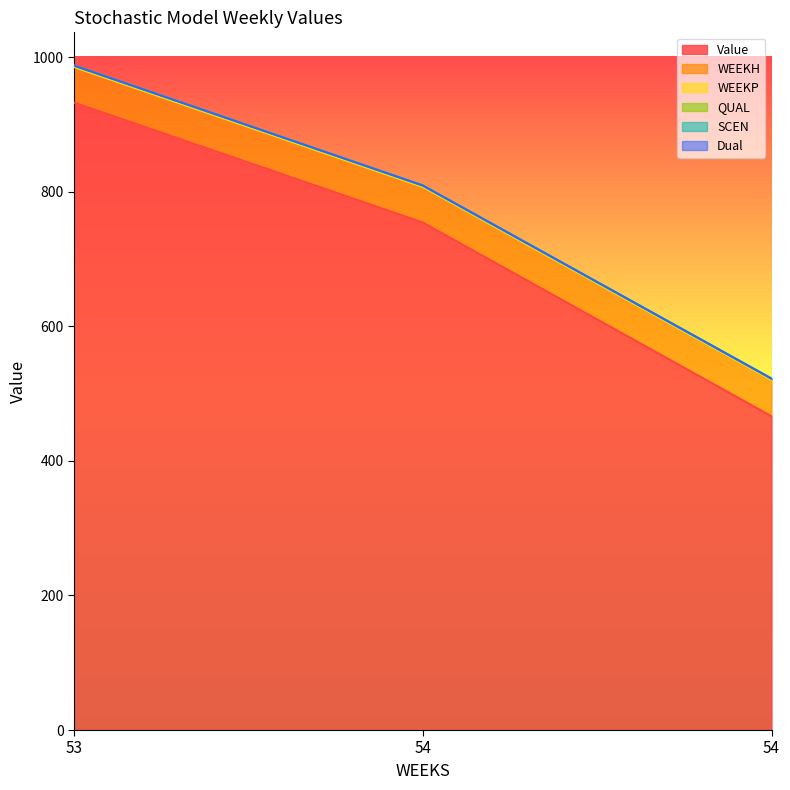

At which label does WEEKP reach its peak?

53